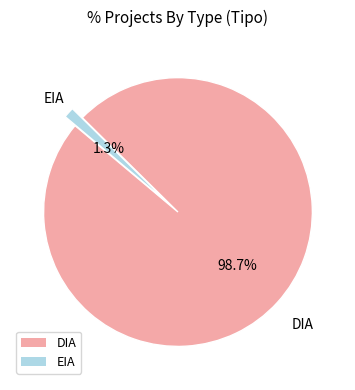

What portion of the pie excludes DIA?

1.3%